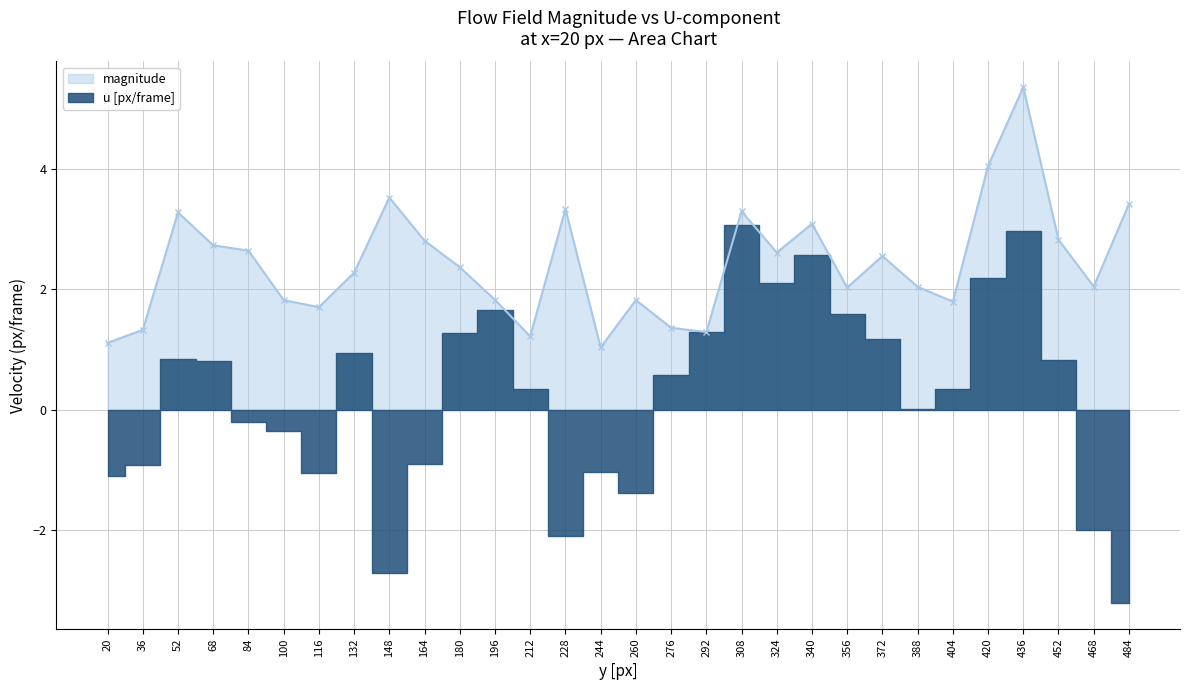

Reading left to right, extract all data points from this chart.

magnitude: 1.1	1.3	3.3	2.7	2.6	1.8	1.7	2.3	3.5	2.8	2.4	1.8	1.2	3.3	1.0	1.8	1.4	1.3	3.3	2.6	3.1	2.0	2.6	2.0	1.8	4.0	5.4	2.8	2.0	3.4
u [px/frame]: -1.1	-0.9	0.8	0.8	-0.2	-0.4	-1.0	0.9	-2.7	-0.9	1.3	1.7	0.3	-2.1	-1.0	-1.4	0.6	1.3	3.1	2.1	2.6	1.6	1.2	0.0	0.3	2.2	3.0	0.8	-2.0	-3.2